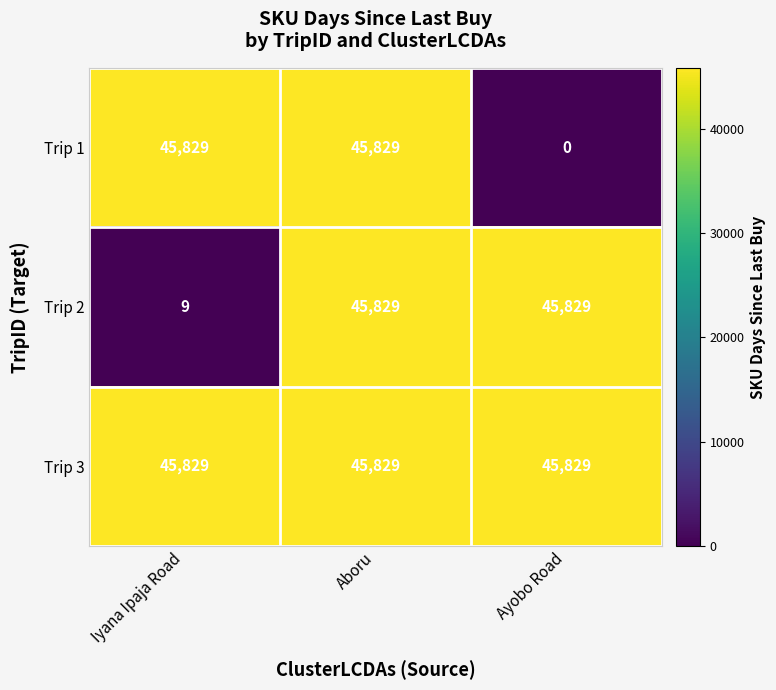

Is it true that Trip 2 equals 67719 at Aboru?

False